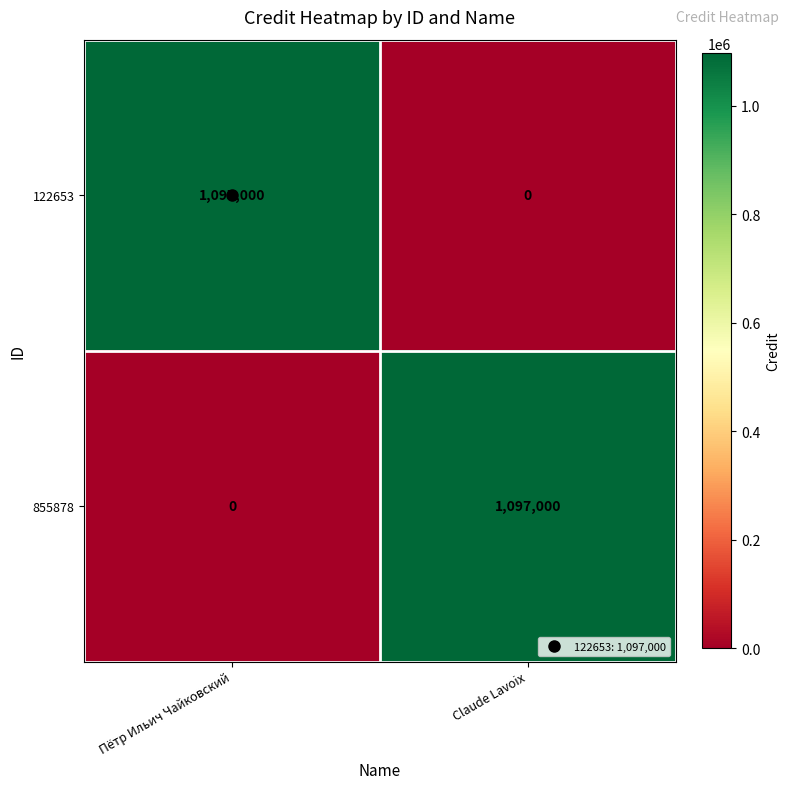

What is the spread (max minus min) of values at Claude Lavoix?

1097000